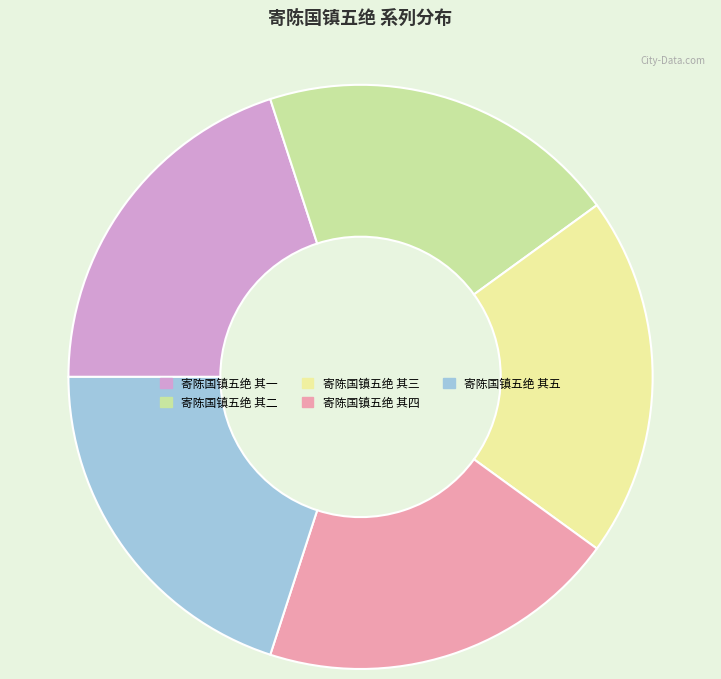

Combined, do 寄陈国镇五绝 其三 and 寄陈国镇五绝 其四 account for over 50%?

No